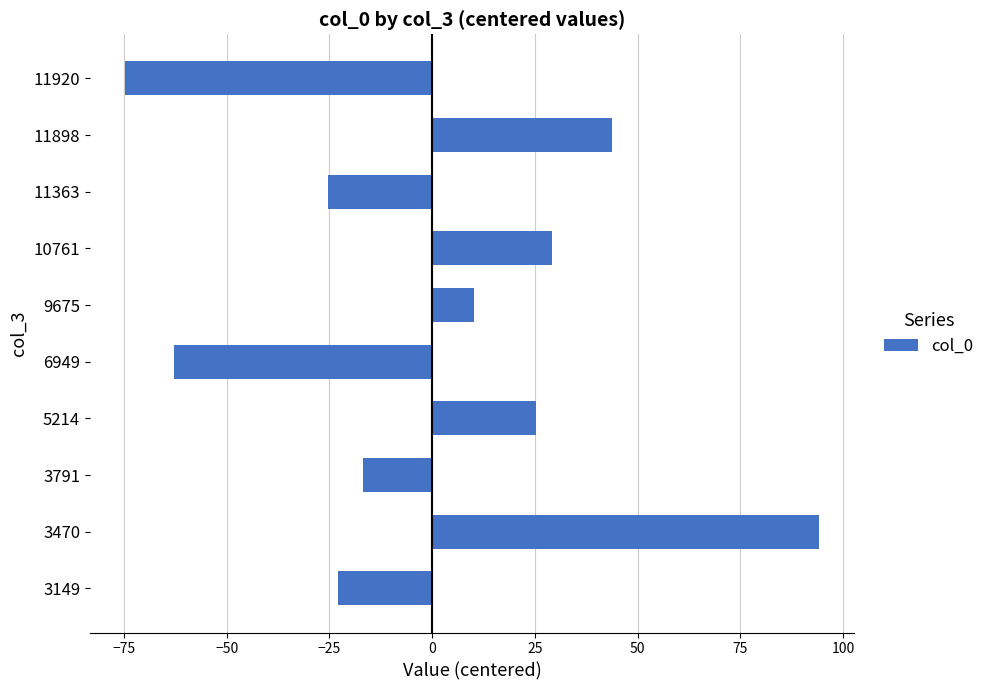

What is the smallest value displayed?

-74.8